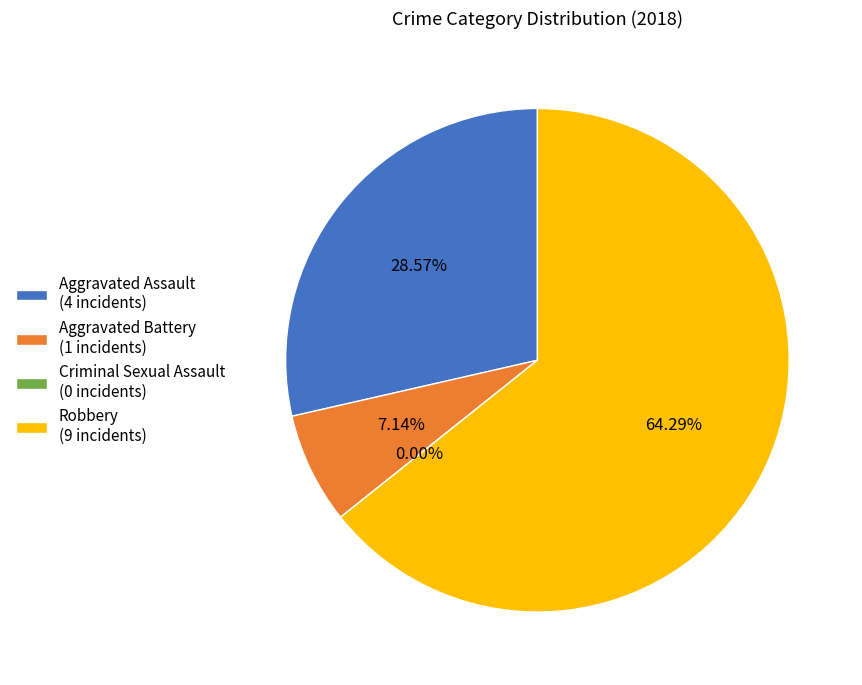

How much of the chart is everything except Aggravated Assault?

71.4%